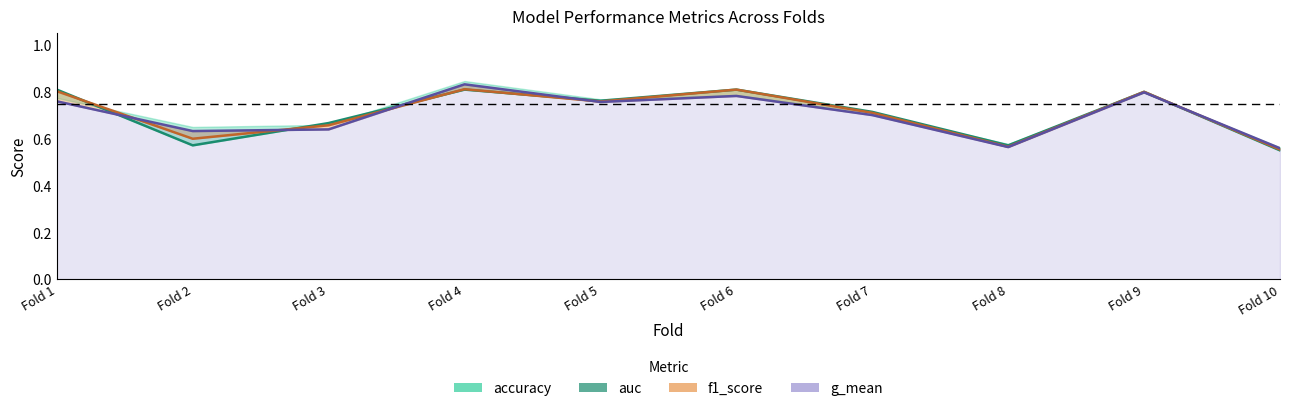

What is the sum of all f1_score line values?

7.1